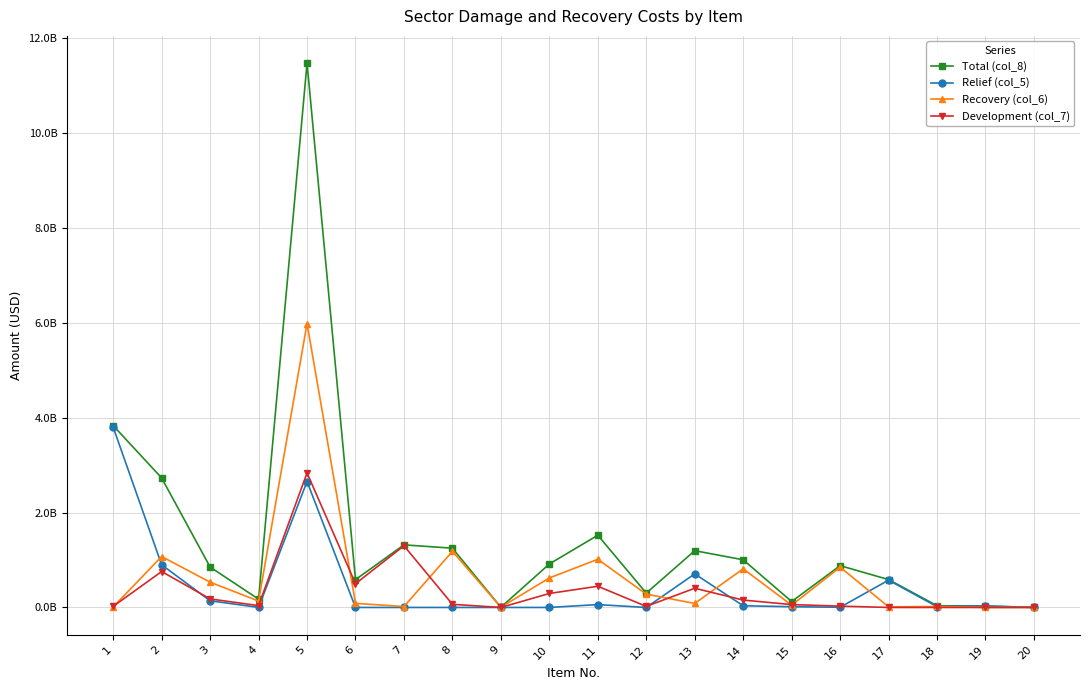

Reading right to left, what are all the values shown in this chart?

Total (col_8): 1000000	29533000	36385000	587564500	880219600	124254152	1004501400	1196105286	302260425	1522167981	915934647	4150000	1248622000	1319000000	586000000	11471953000	174101500	851781520	2729244123	3832055600
Relief (col_5): 1000000	29533000	16145000	575104500	3819600	15280200	35501400	707400000	0	60000000	0	0	0	0	0	2654173000	1087500	140220660	898875437	3797982400
Recovery (col_6): 0	0	20240000	12460000	848900000	48390952	814000000	84214286	280260425	1015467981	621405647	4150000	1182607000	19000000	86000000	5982780000	134690000	532140860	1073303783	11024400
Development (col_7): 0	0	0	0	27500000	60583000	155000000	404491000	22000000	446700000	294529000	0	66015000	1300000000	500000000	2835000000	38324000	179420000	757064903	23048800